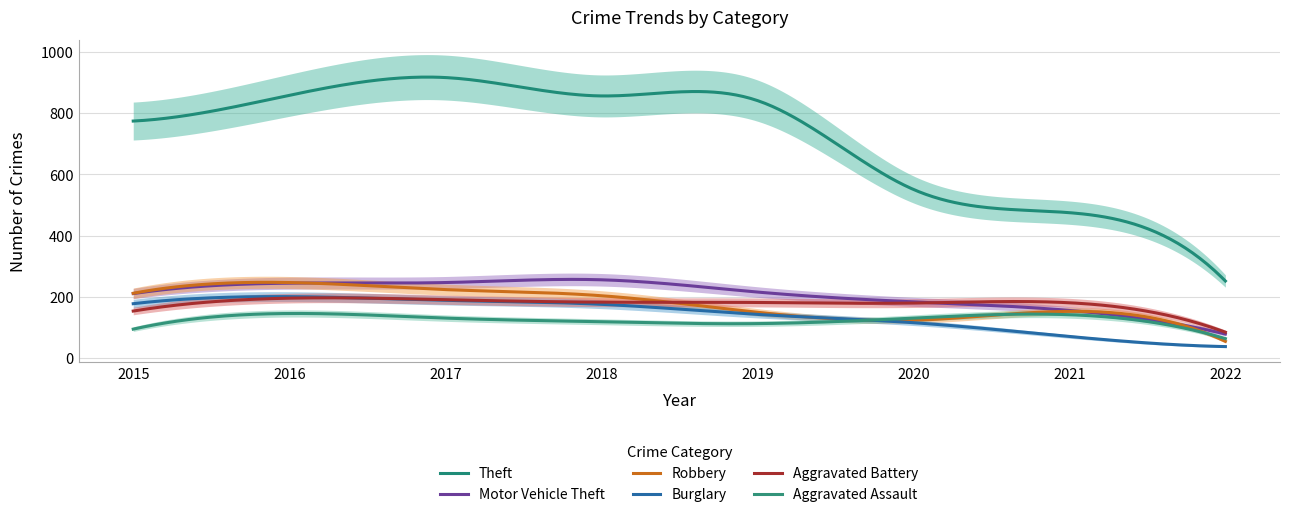

Which series has the largest total across all categories?

Theft